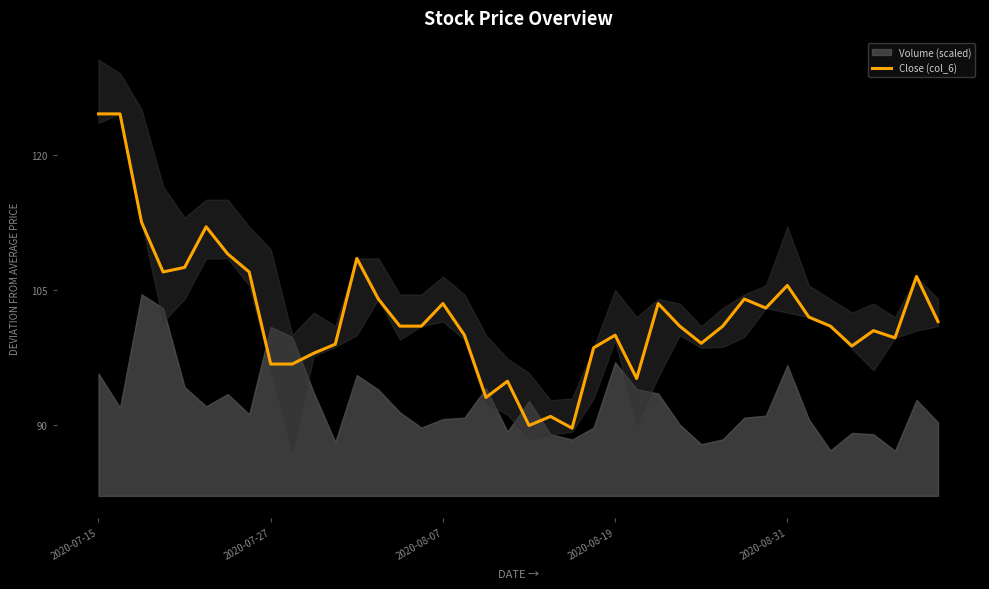

Reading left to right, transcribe all the data shown in this chart.

124.5	124.5	112.5	107.0	107.5	112.0	109.0	107.0	96.8	96.8	98.0	99.0	108.5	104.0	101.0	101.0	103.5	100.0	93.1	94.9	90.0	91.0	89.7	98.6	100.0	95.2	103.5	101.0	99.1	101.0	104.0	103.0	105.5	102.0	101.0	98.8	100.5	99.7	106.5	101.5